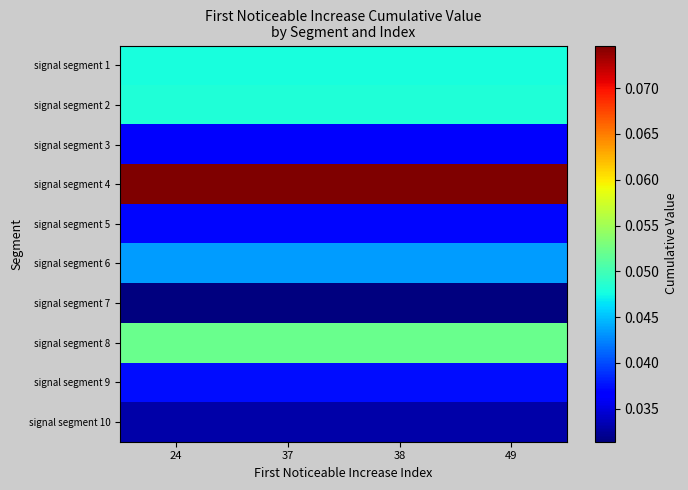

Count the number of data series in this chart.

10